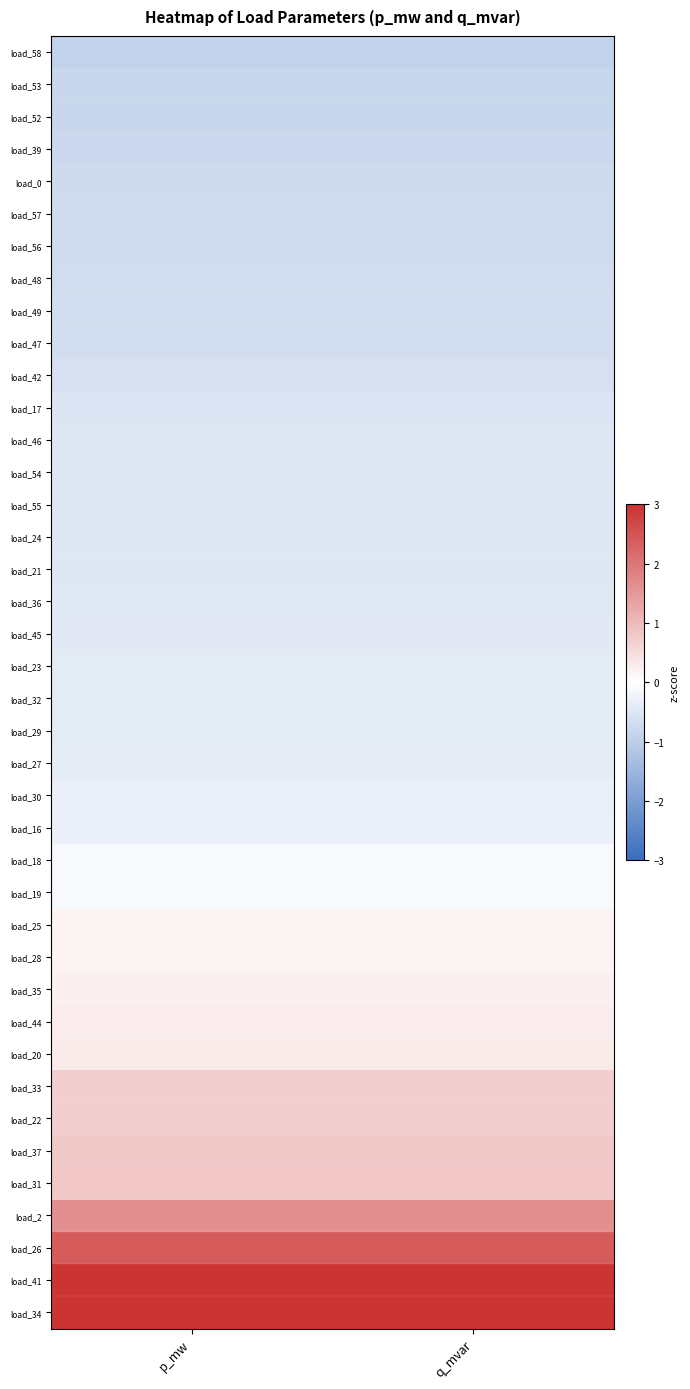

Count the number of data series in this chart.

40